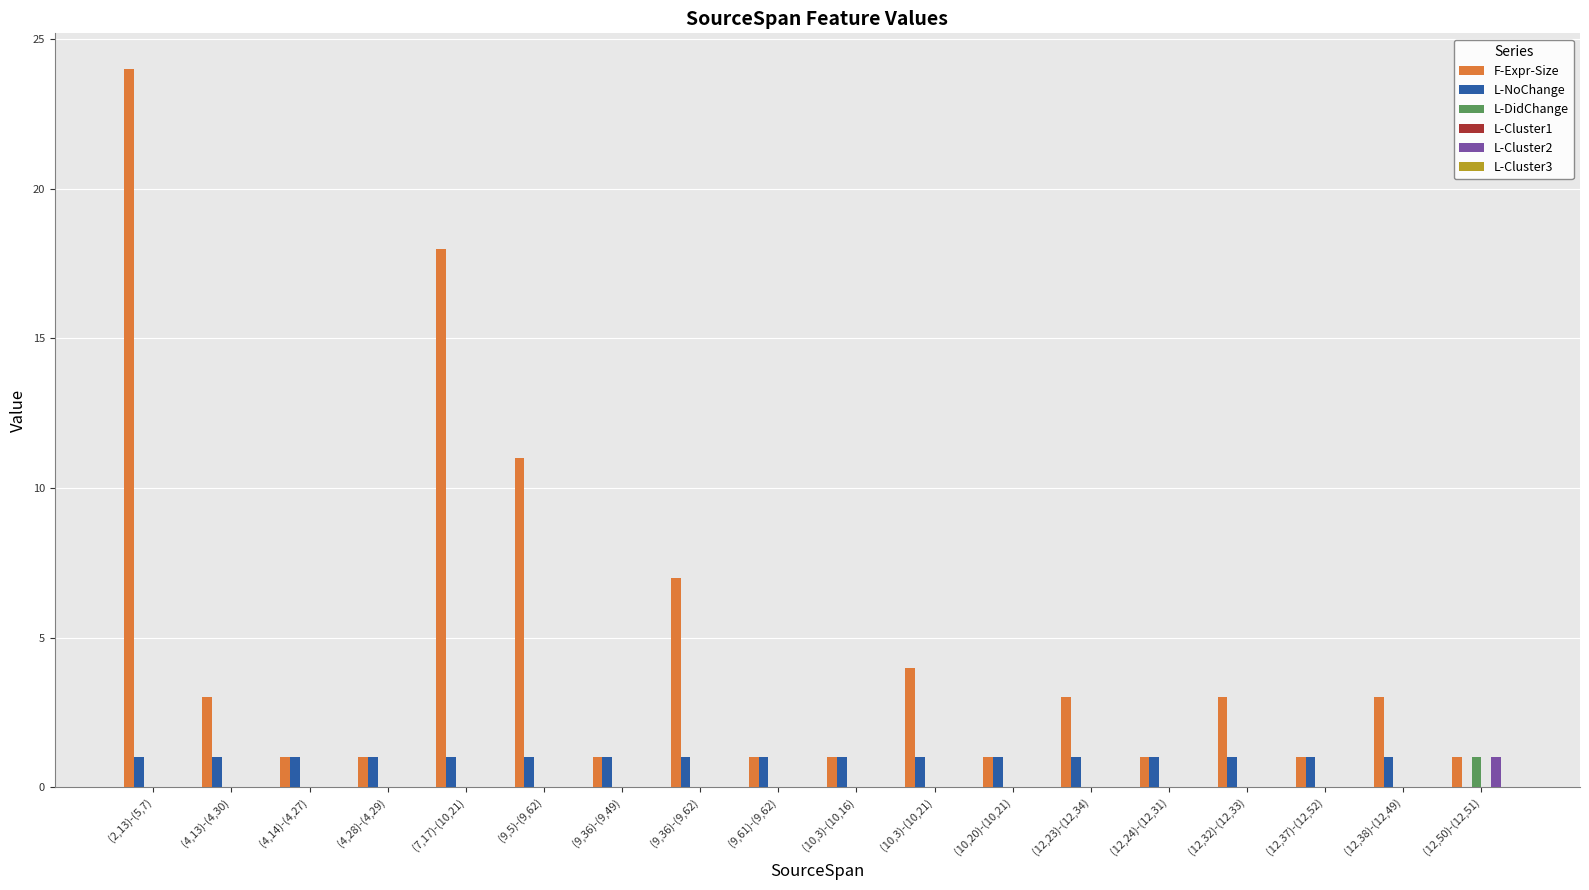

At which category is the sum across all series the highest?

(2,13)-(5,7)